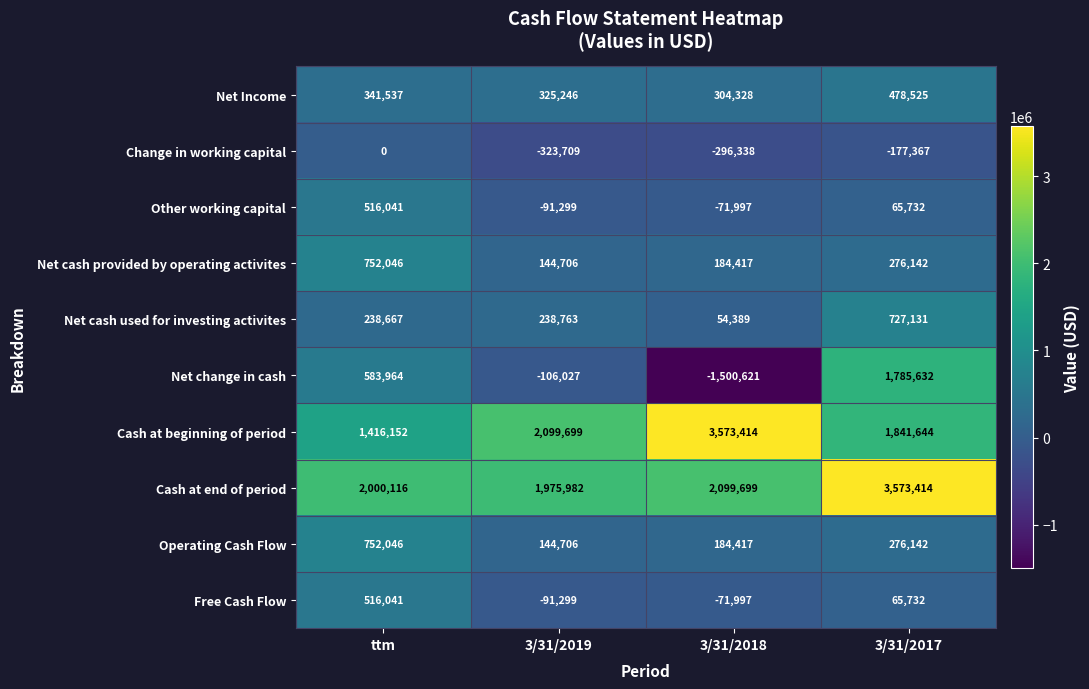

What is the approximate value of Cash at beginning of period at 3/31/2017?

1841644